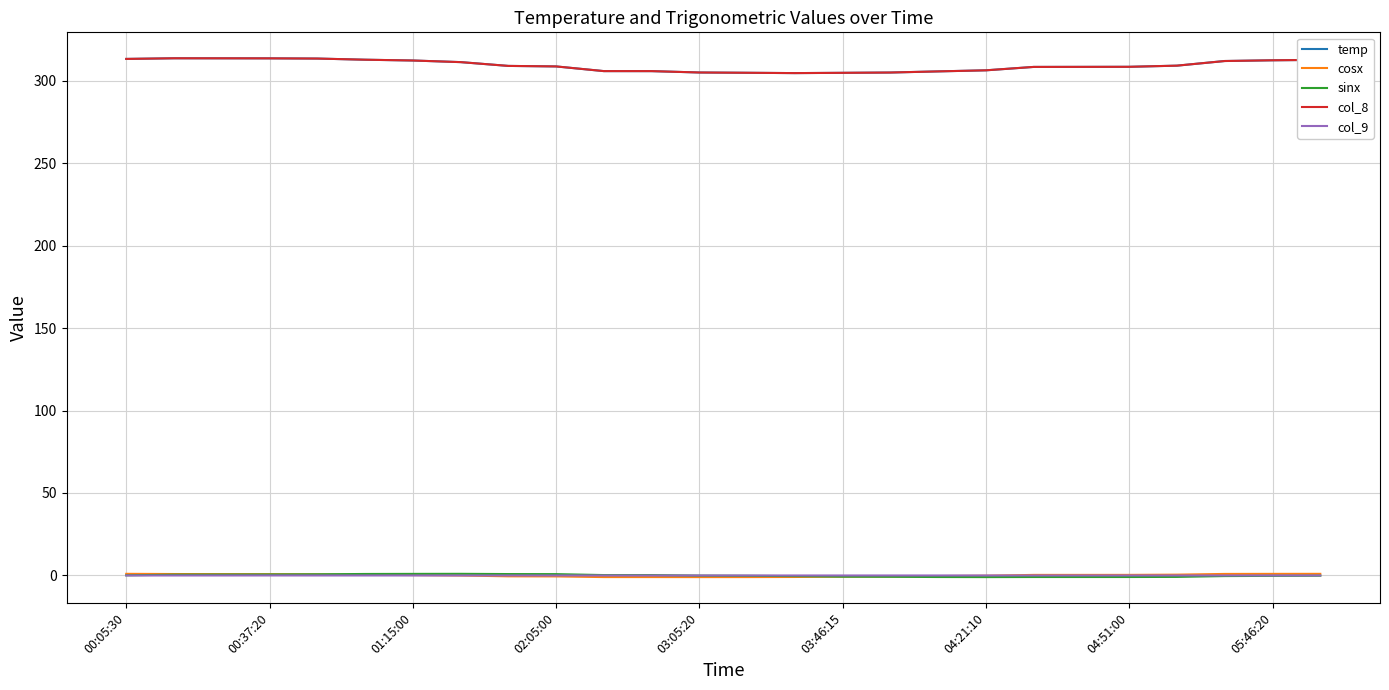

What is the maximum value shown in the chart?

313.5